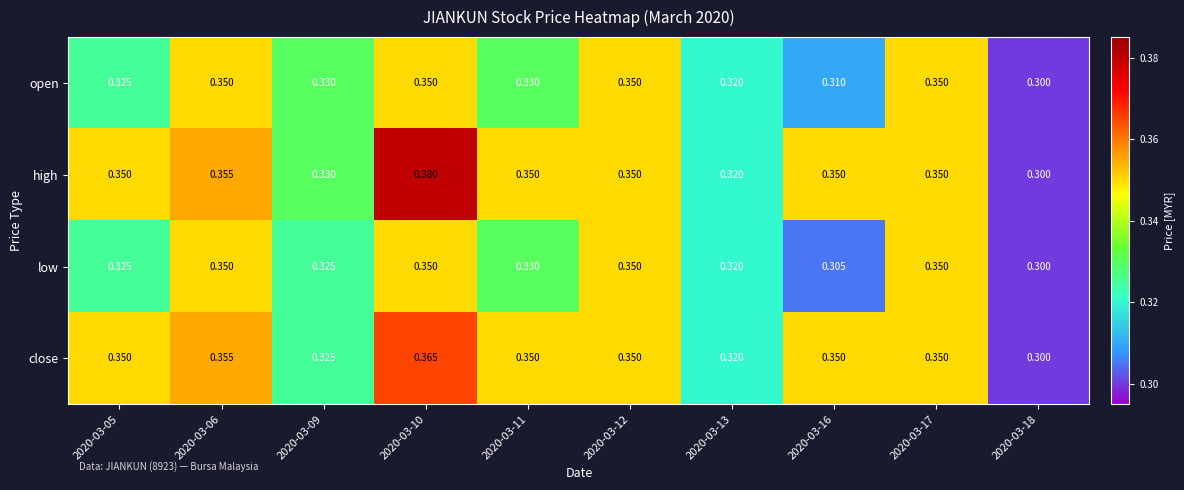

Which series changed the most between 2020-03-06 and 2020-03-10?

high